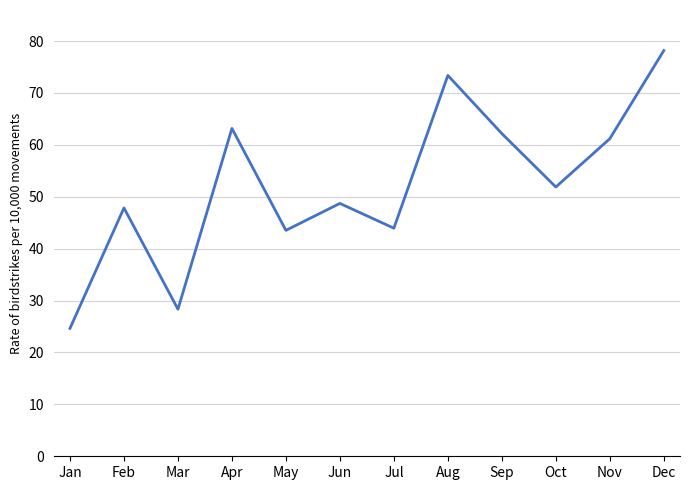

What is the difference between the second highest and minimum values?

48.7